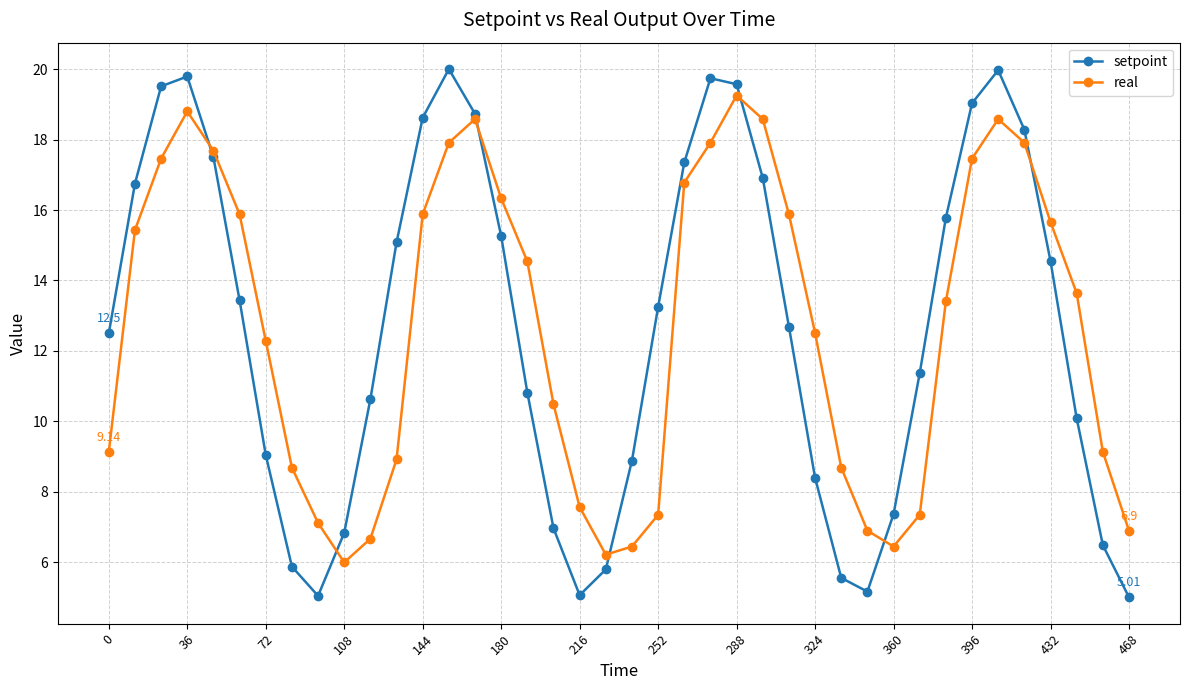

At how many categories does at least one series exceed 12?

26